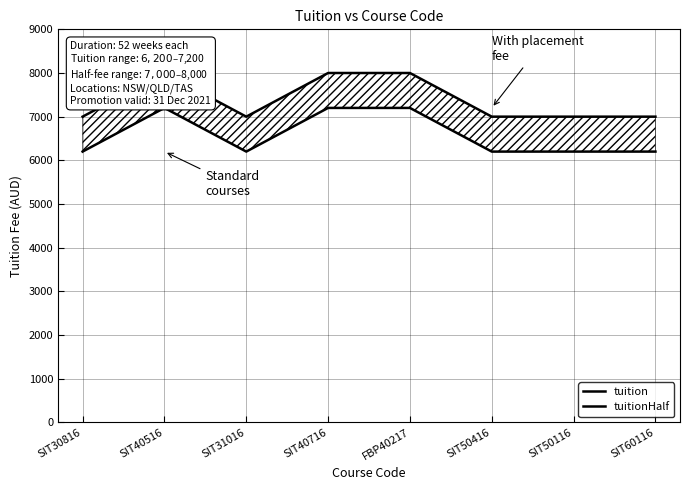

Reading left to right, list all the values displayed in this chart.

tuition: SIT30816=6200	SIT40516=7200	SIT31016=6200	SIT40716=7200	FBP40217=7200	SIT50416=6200	SIT50116=6200	SIT60116=6200
tuitionHalf: SIT30816=7000	SIT40516=8000	SIT31016=7000	SIT40716=8000	FBP40217=8000	SIT50416=7000	SIT50116=7000	SIT60116=7000